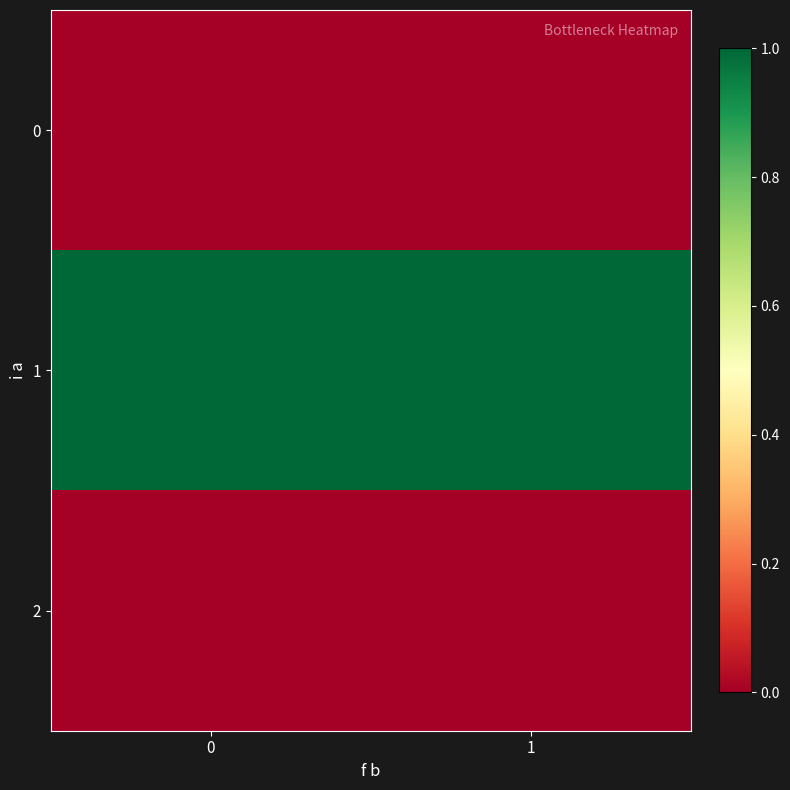

What is the spread (max minus min) of values at 1?

1